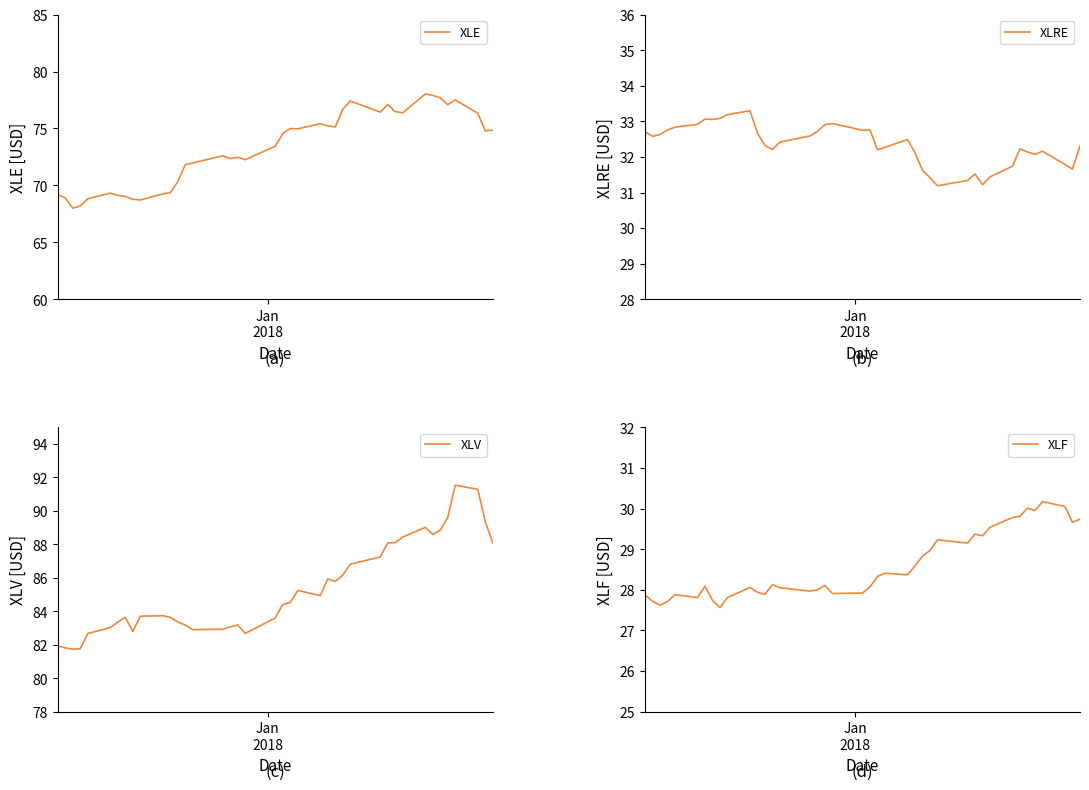

How many lines are shown in the chart?

4